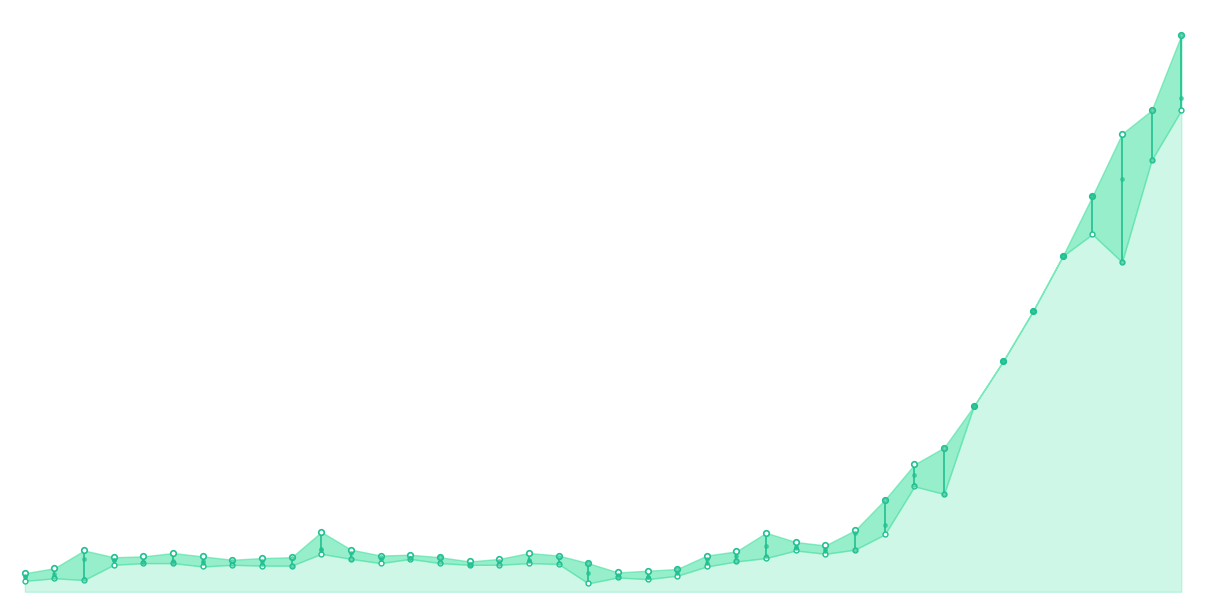

Which series has the widest spread of values?

close